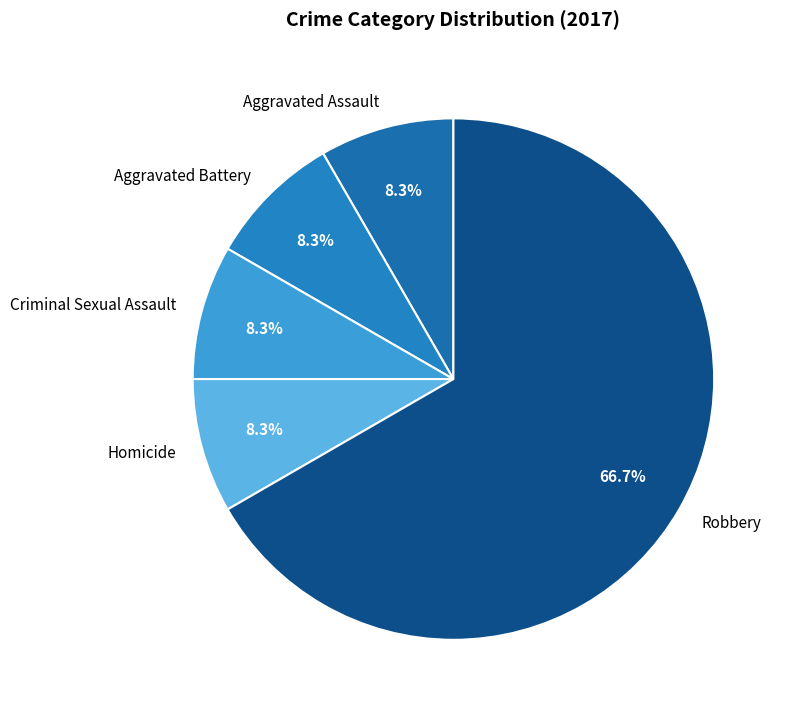

Count the number of slices in the pie.

5